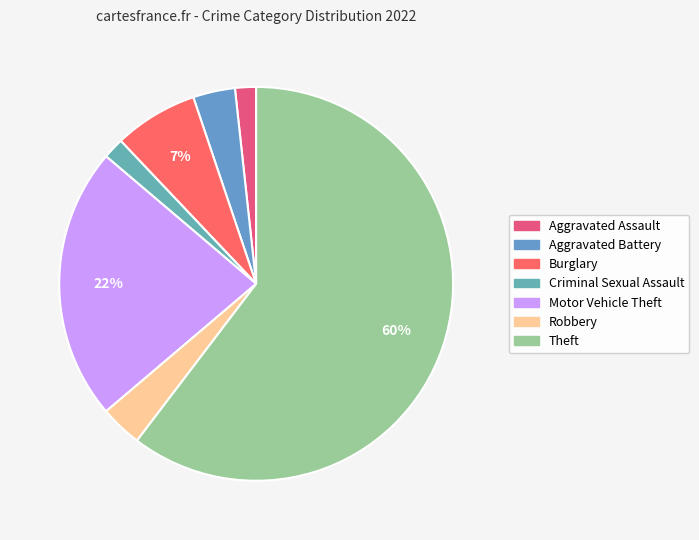

To the nearest percent, what is the average slice percentage?

14%